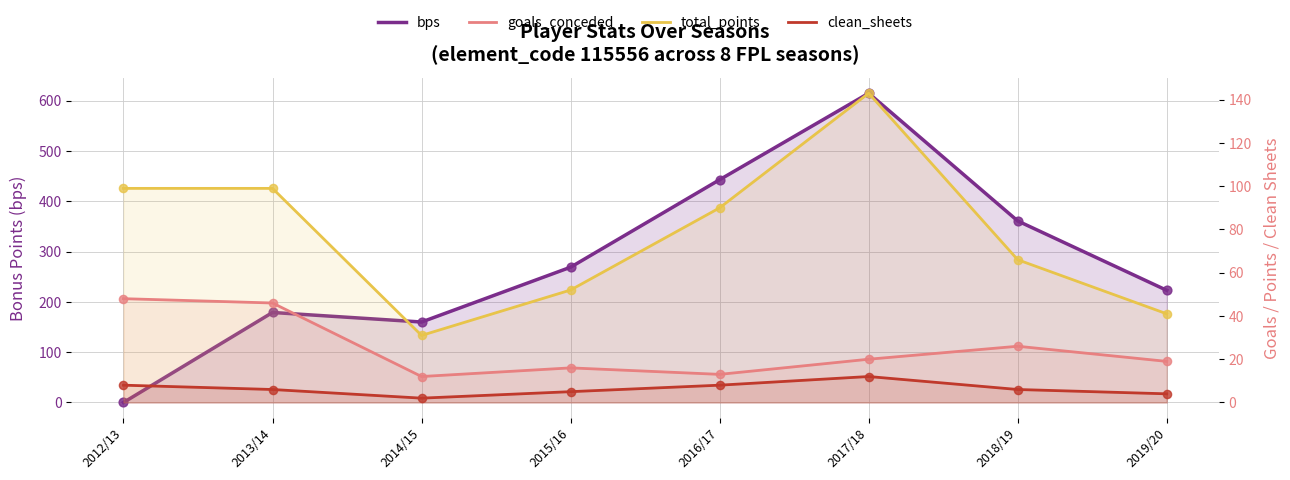

Which series reaches the minimum Y coordinate?

bps